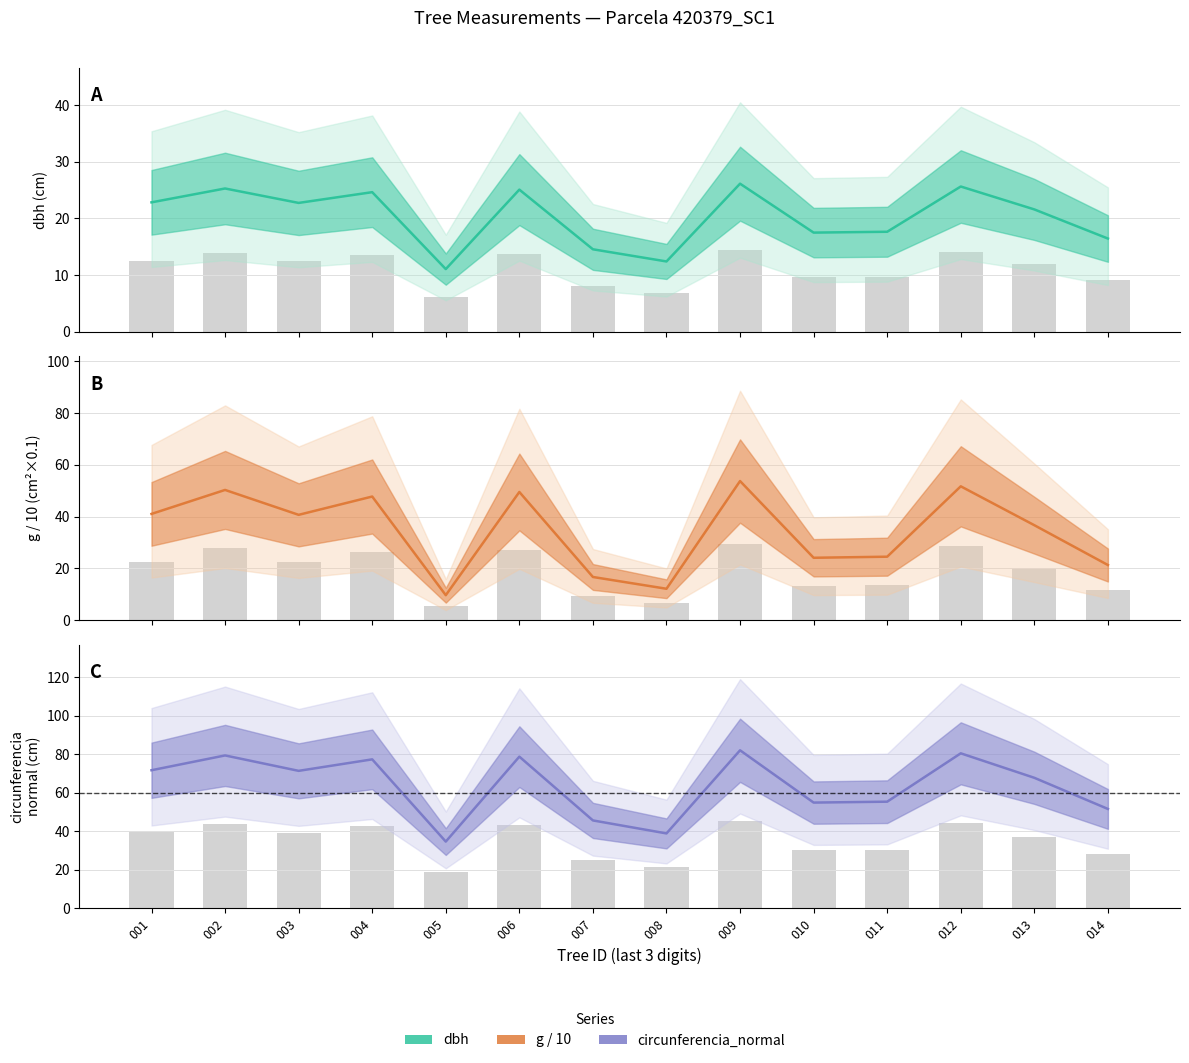

At which label does dbh first exceed 22?

001